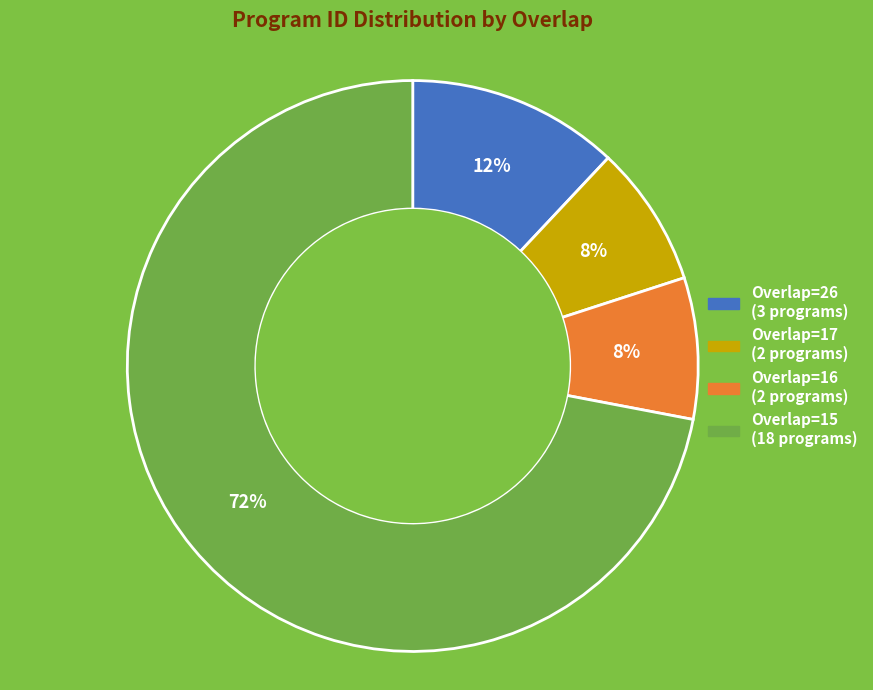

Does any single category account for the majority?

Yes